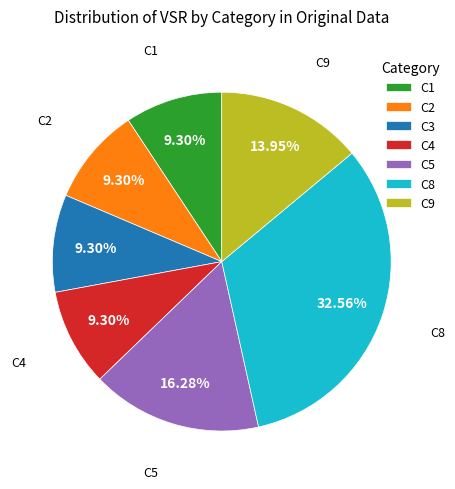

How much of the chart is everything except C5?

83.7%